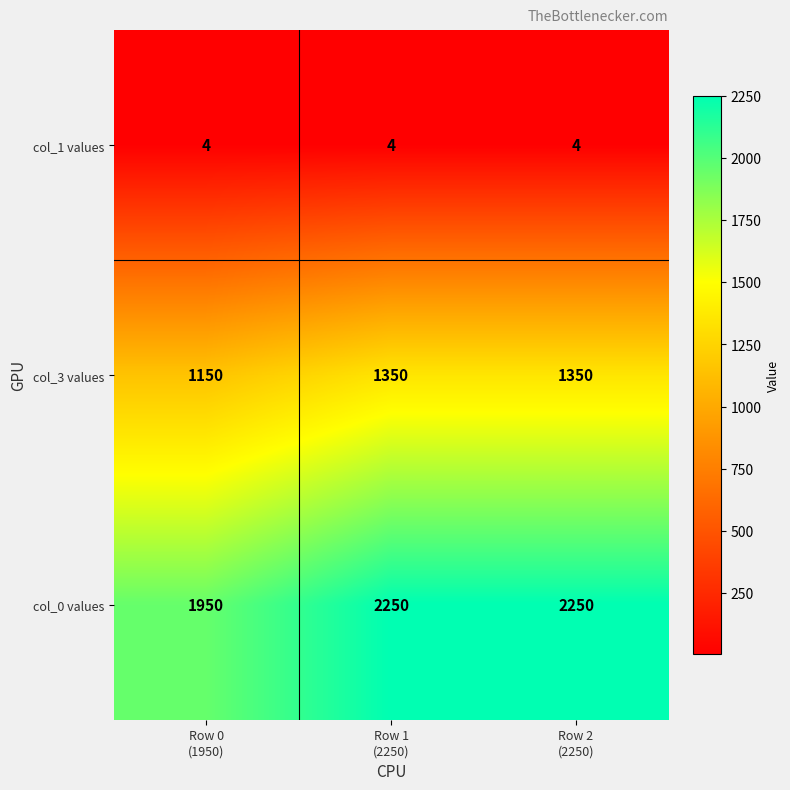

Count the number of data series in this chart.

3